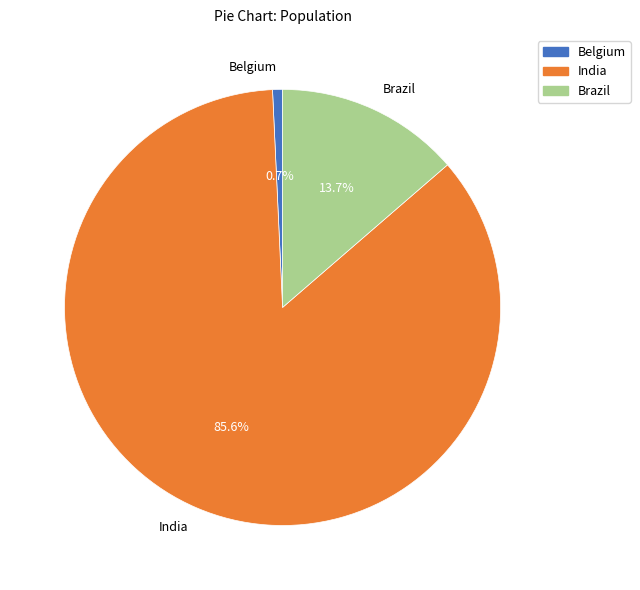

To the nearest percent, what percentage of the pie is Belgium?

1%